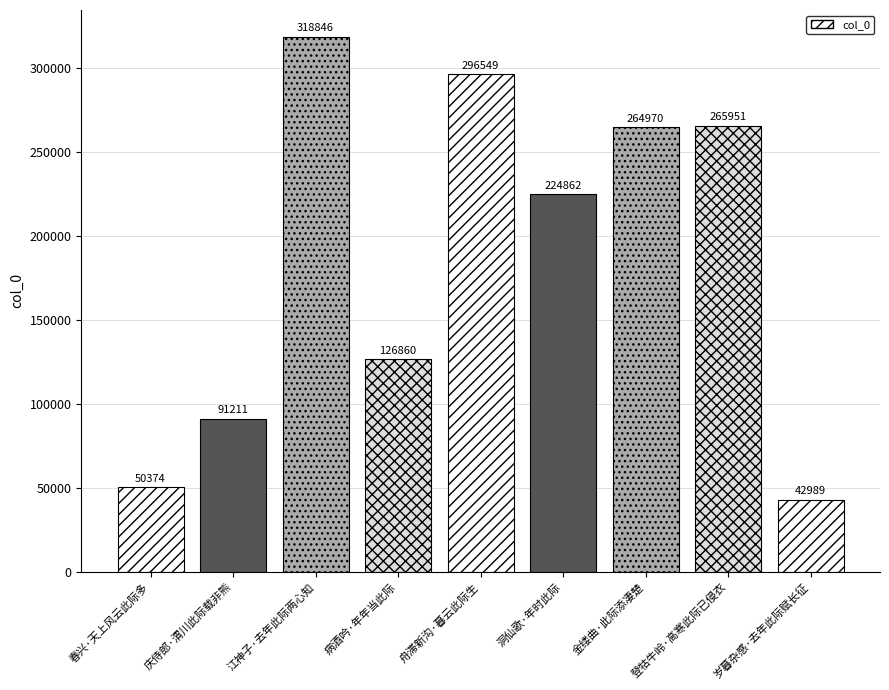

Approximately how many times larger is the value at 洞仙歌·年时此际 compared to 庆侍郎·渭川此际载非熊?

2.5